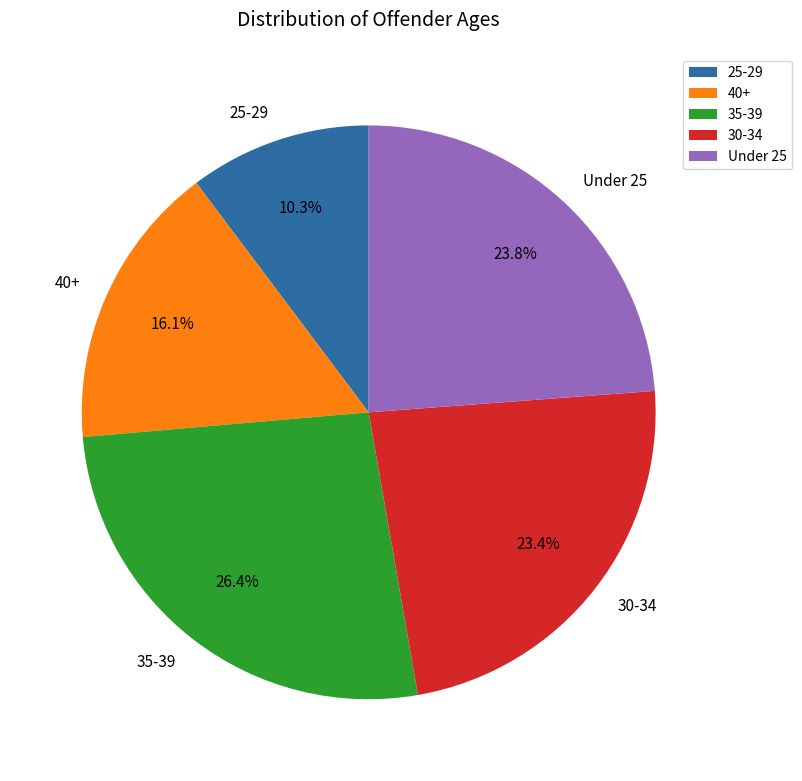

Between 25-29 and 40+, which is larger?

40+